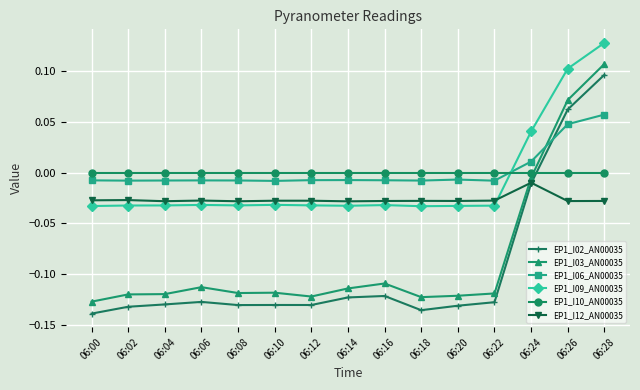

Does the chart have visible grid lines?

Yes